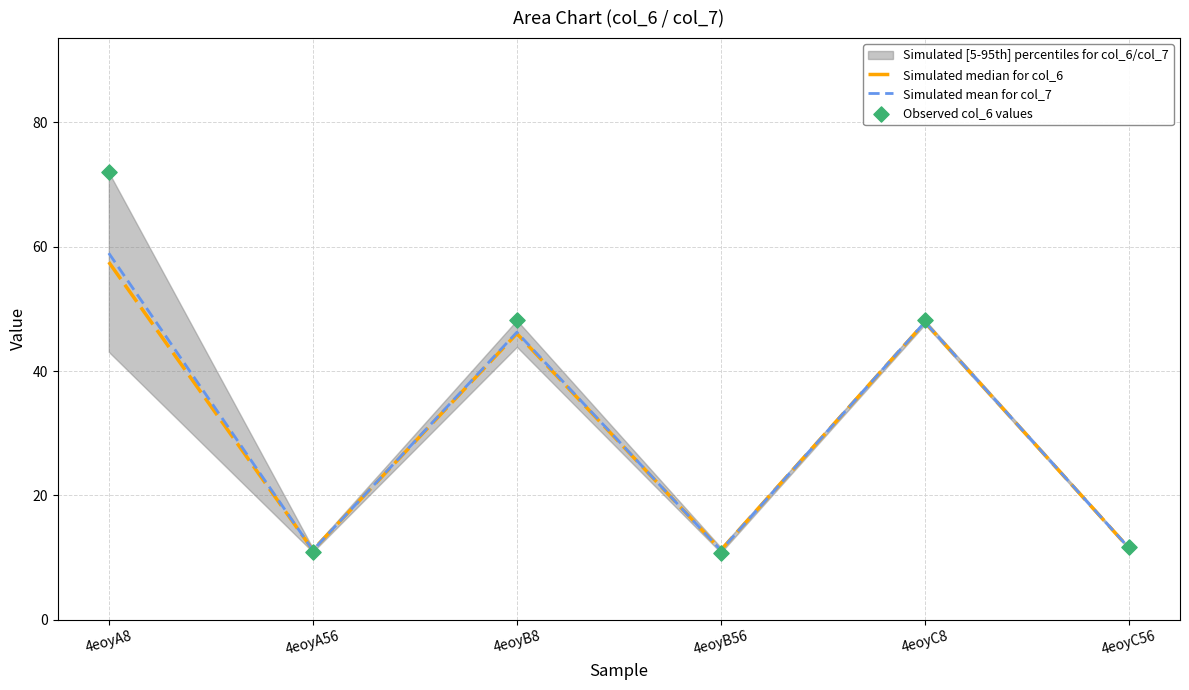

Which series has the widest spread of Y values?

Observed col_6 values